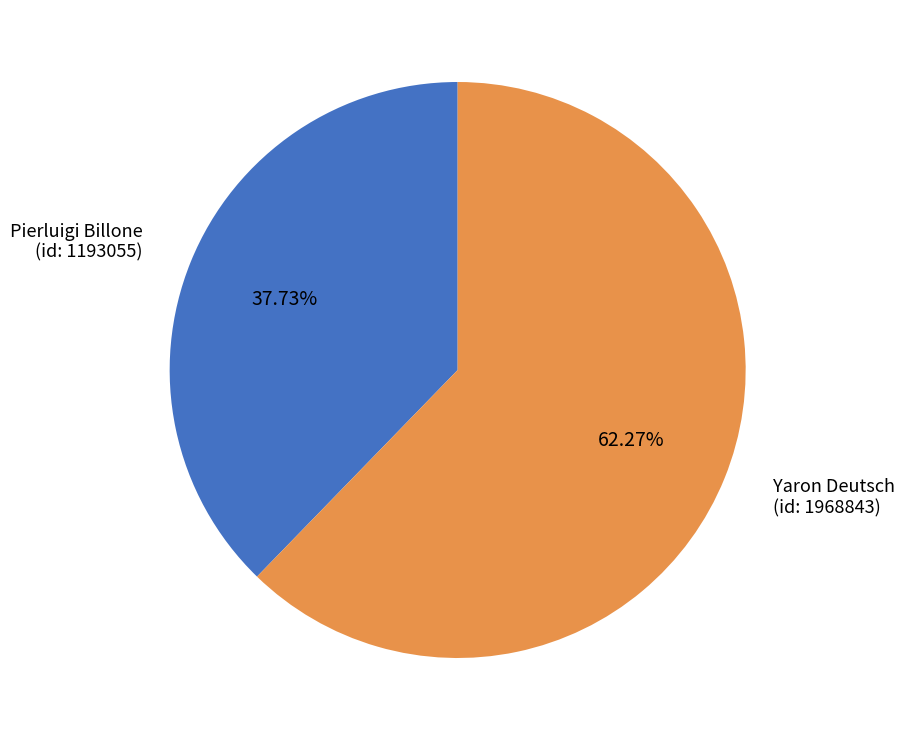

How many segments does this pie chart have?

2